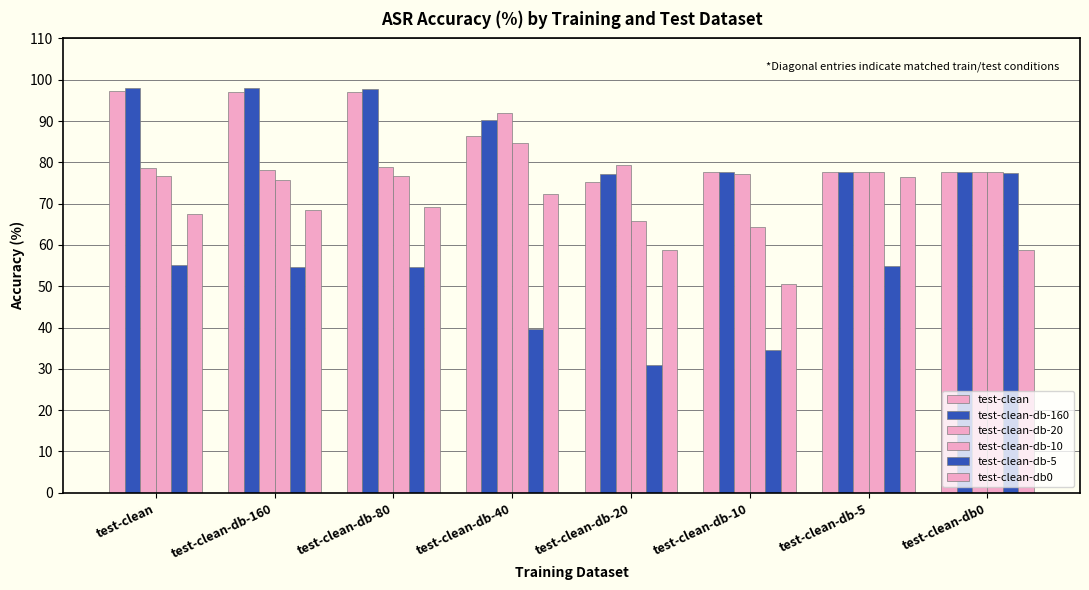

How many bars are there in total?

48